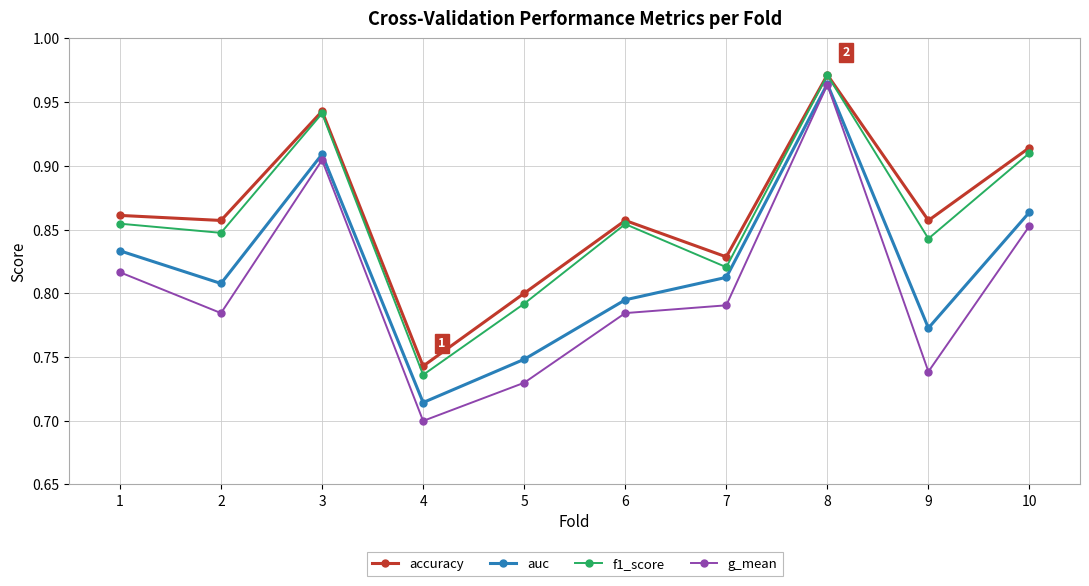

What is the sum of the accuracy values at 4 and 6?

1.6